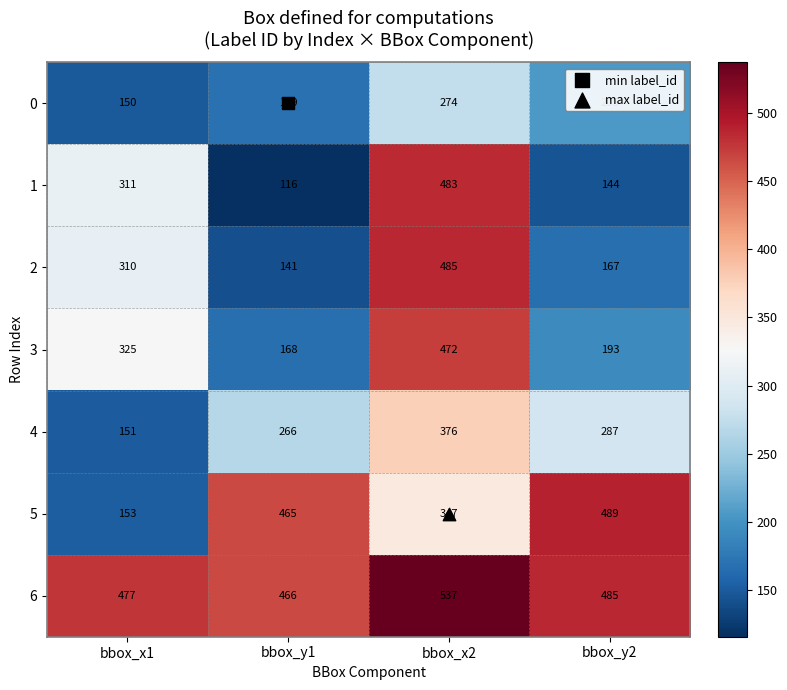

The value of 1 at bbox_x2 is 251. True or false?

False